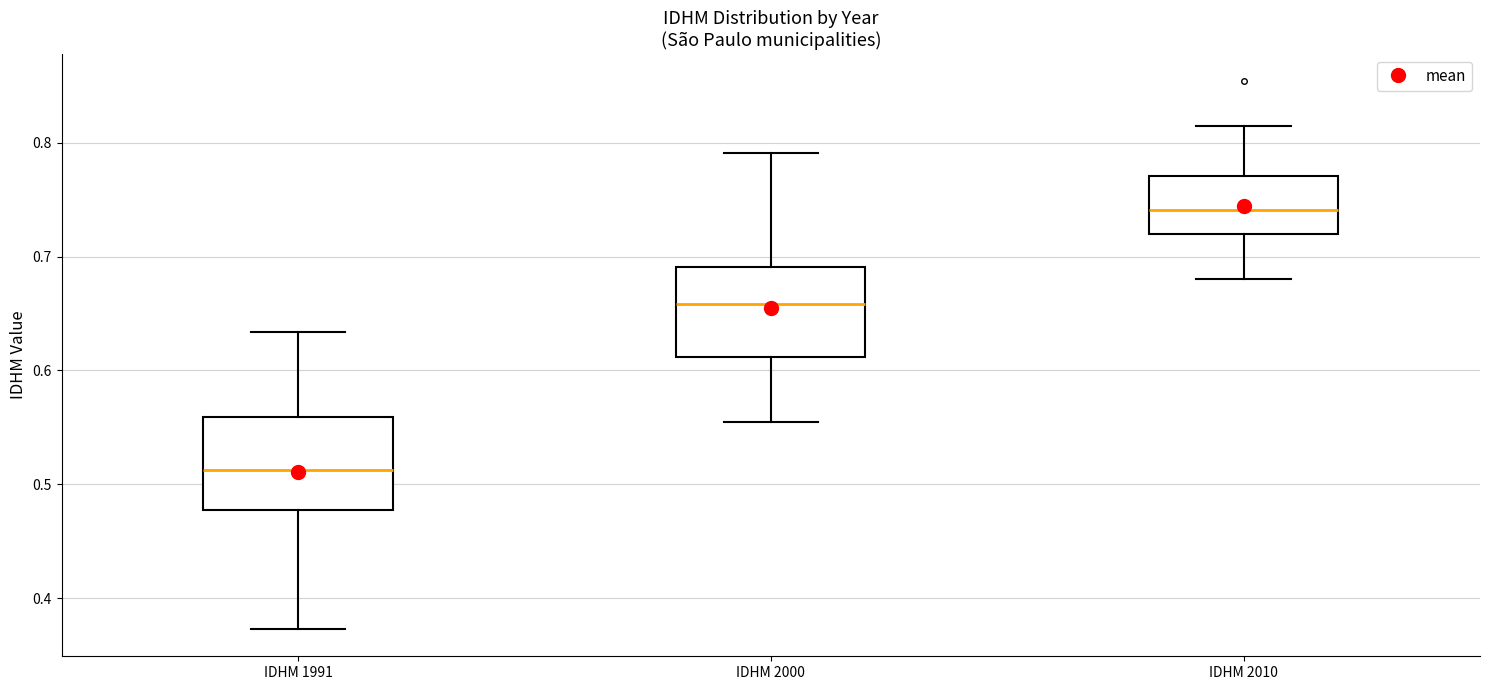

Reading left to right, transcribe this box plot: for each box, give where its median line is, the range the box spans, and where its two whiskers end, as read against the y-axis. The values are not printed on the chart, so give them approximately, as read against the axis.

IDHM 1991: median 0.51, box 0.48 to 0.56, whiskers 0.37 to 0.63
IDHM 2000: median 0.66, box 0.61 to 0.69, whiskers 0.56 to 0.79
IDHM 2010: median 0.74, box 0.72 to 0.77, whiskers 0.68 to 0.82